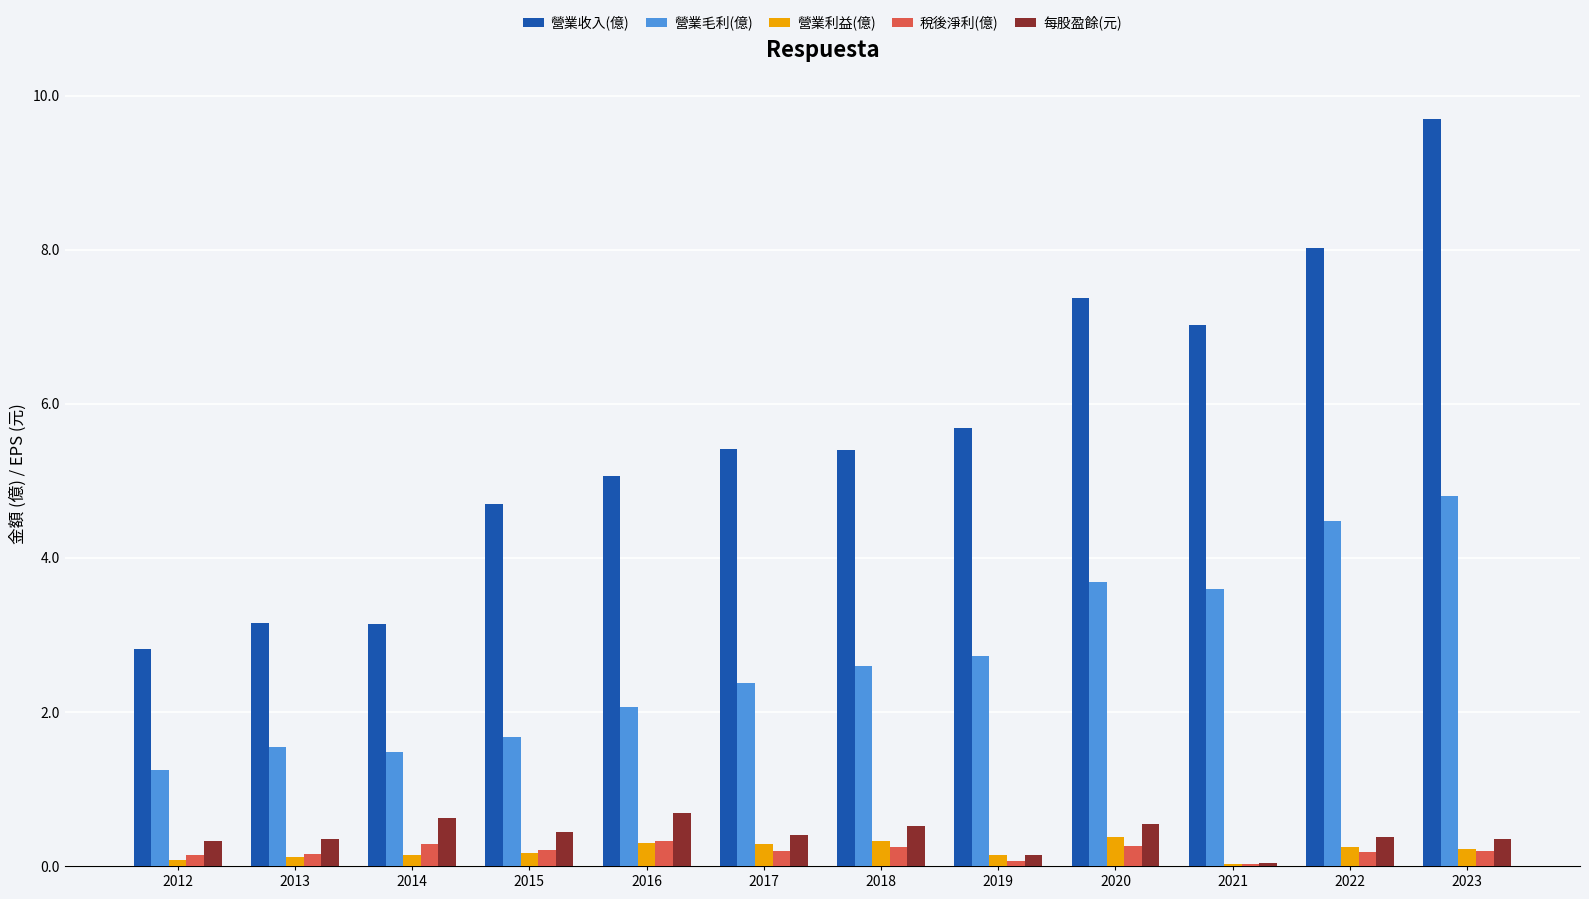

Is it true that 營業收入(億) equals 7.8 at 2018?

False